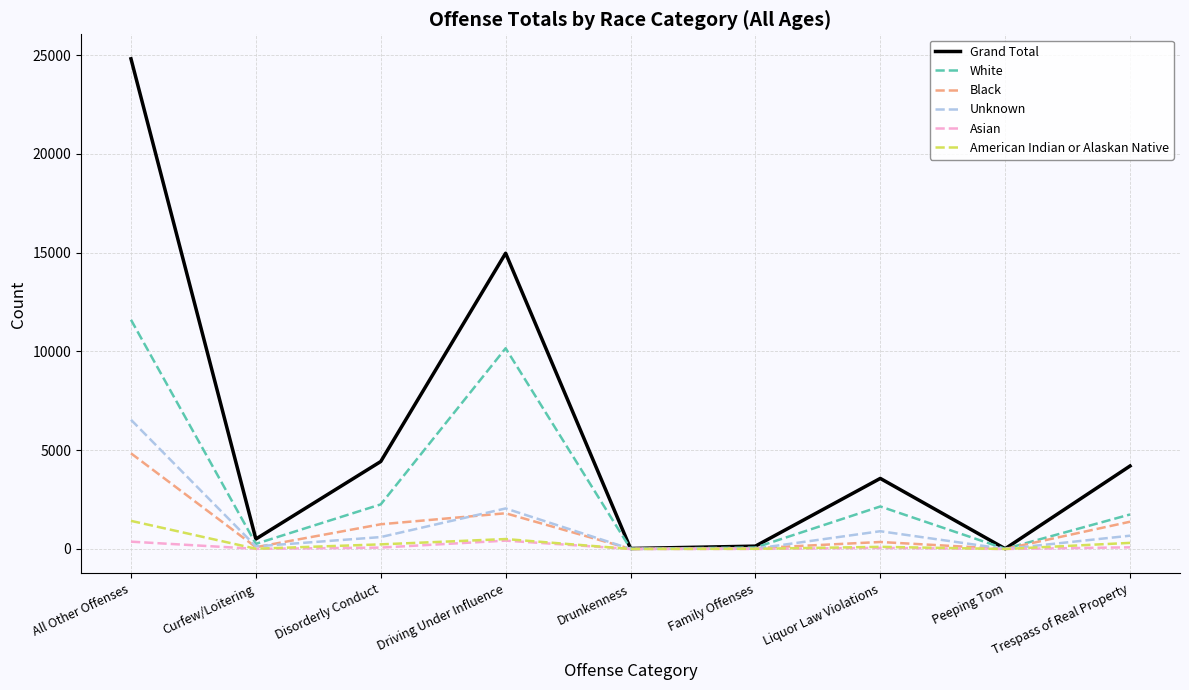

What is the sum of all American Indian or Alaskan Native values?

2600